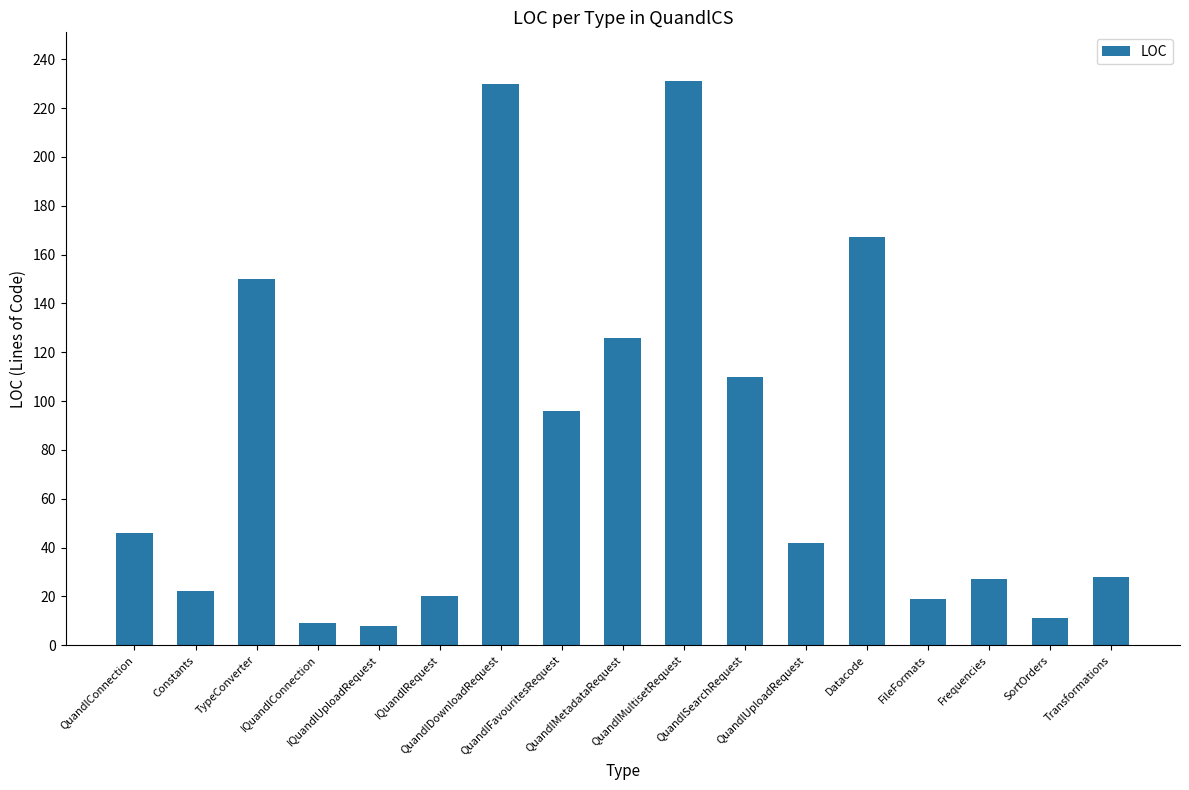

What is the sum of the values at QuandlMetadataRequest and Datacode?

293